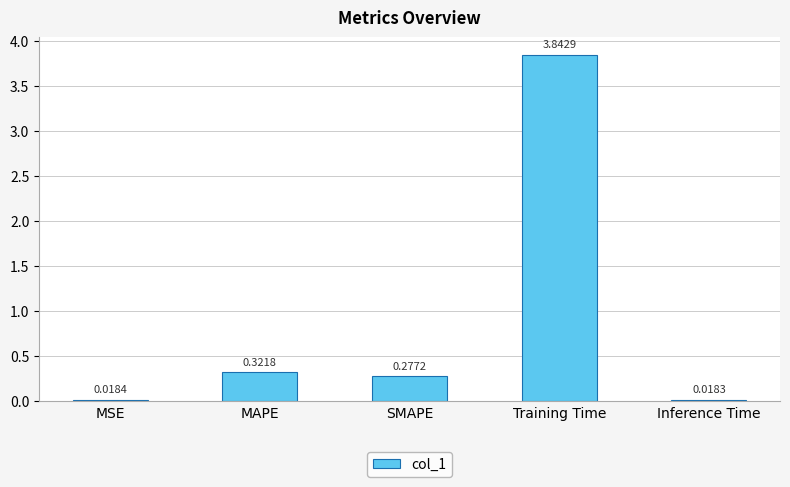

List the labels in order of value, largest first.

Training Time, MAPE, SMAPE, MSE, Inference Time